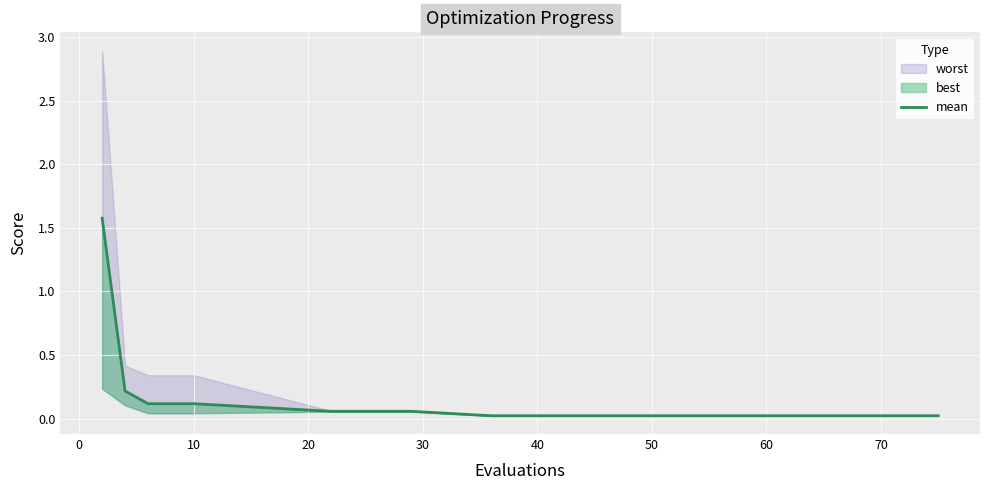

How many categories are shown in the chart?

20